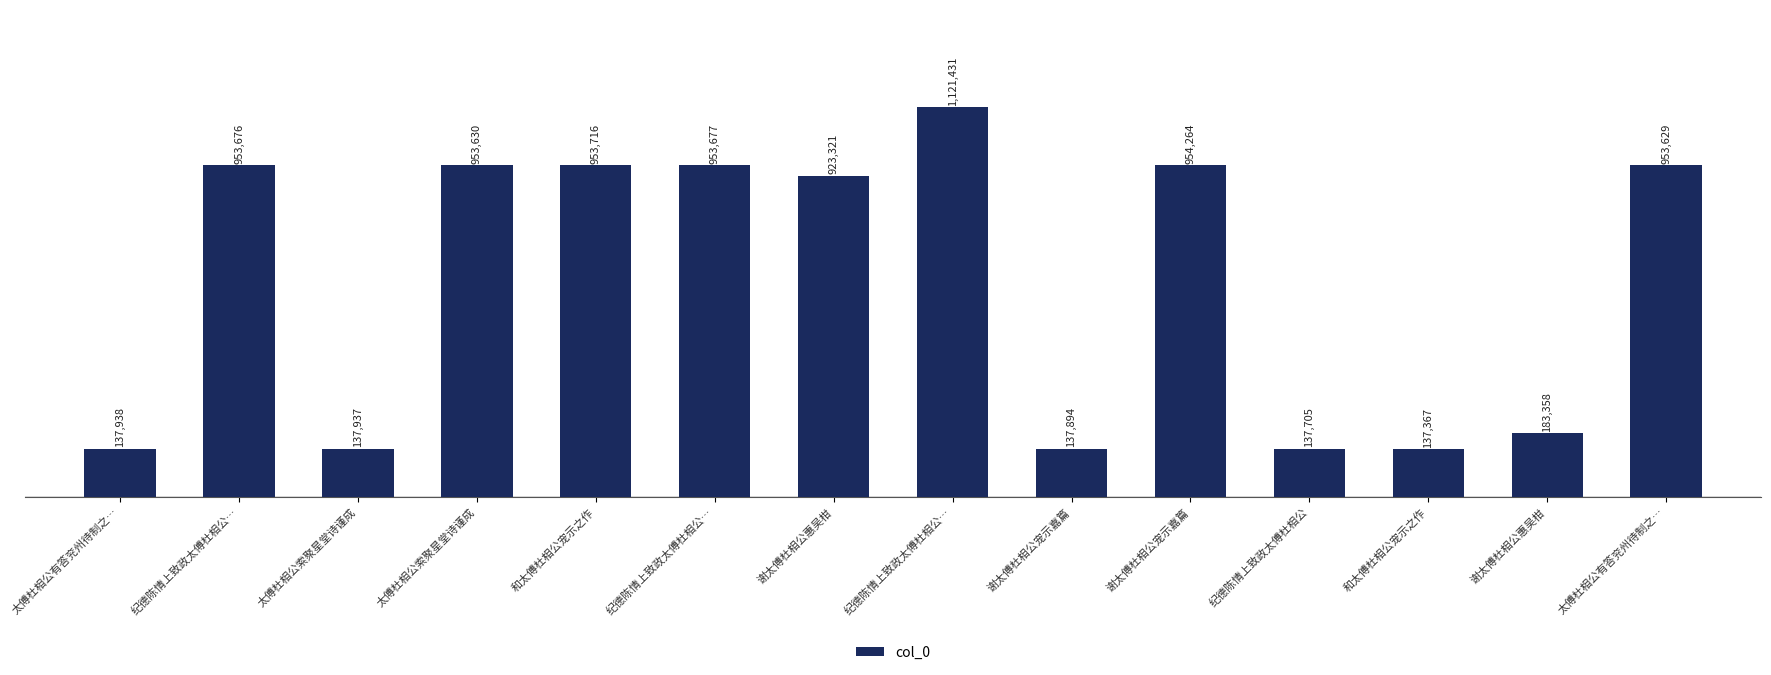

Are the bars grouped side by side (vs. stacked)?

No